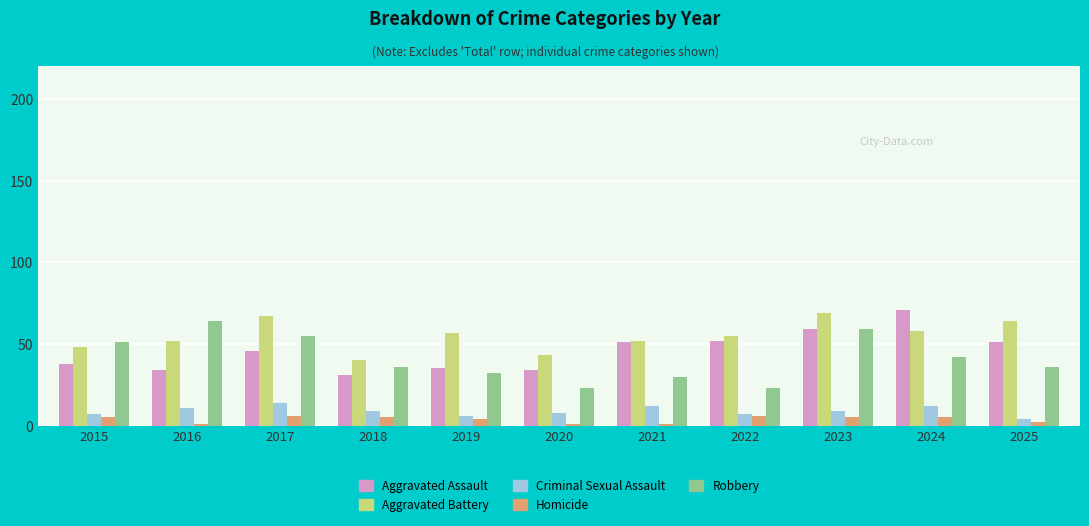

What is the spread (max minus min) of values at 2022?

49